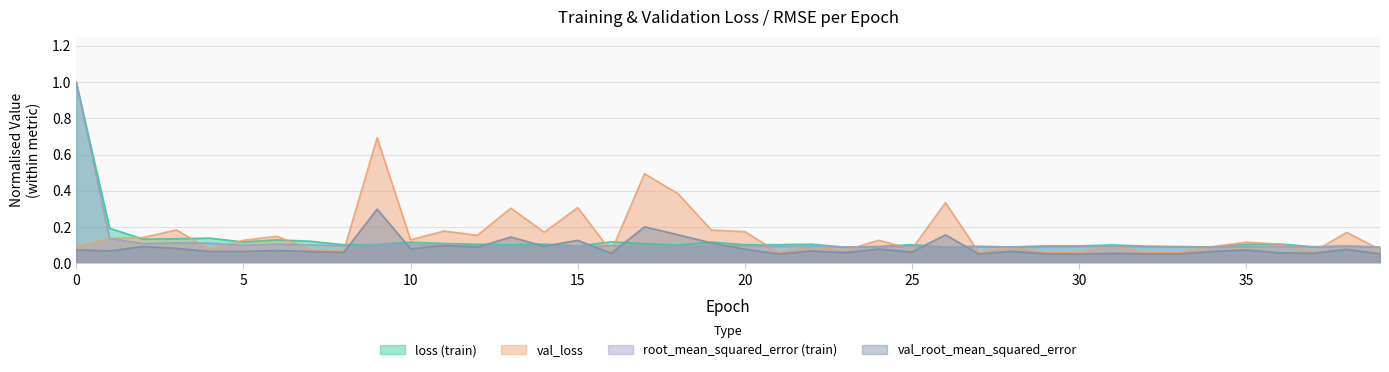

Between 13 and 28, which series saw the biggest shift?

val_loss